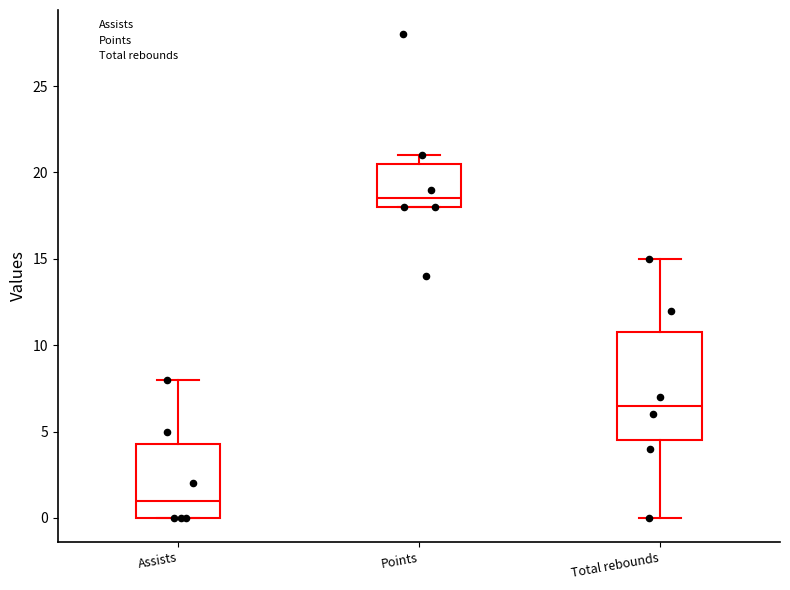

Which box has the highest median line?

Points